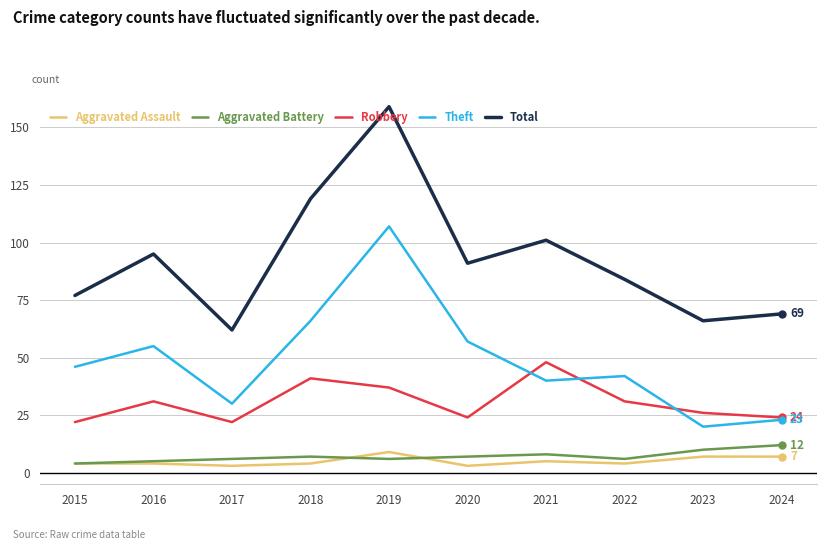

True or false: Total has a value of 159 at 2019.

True